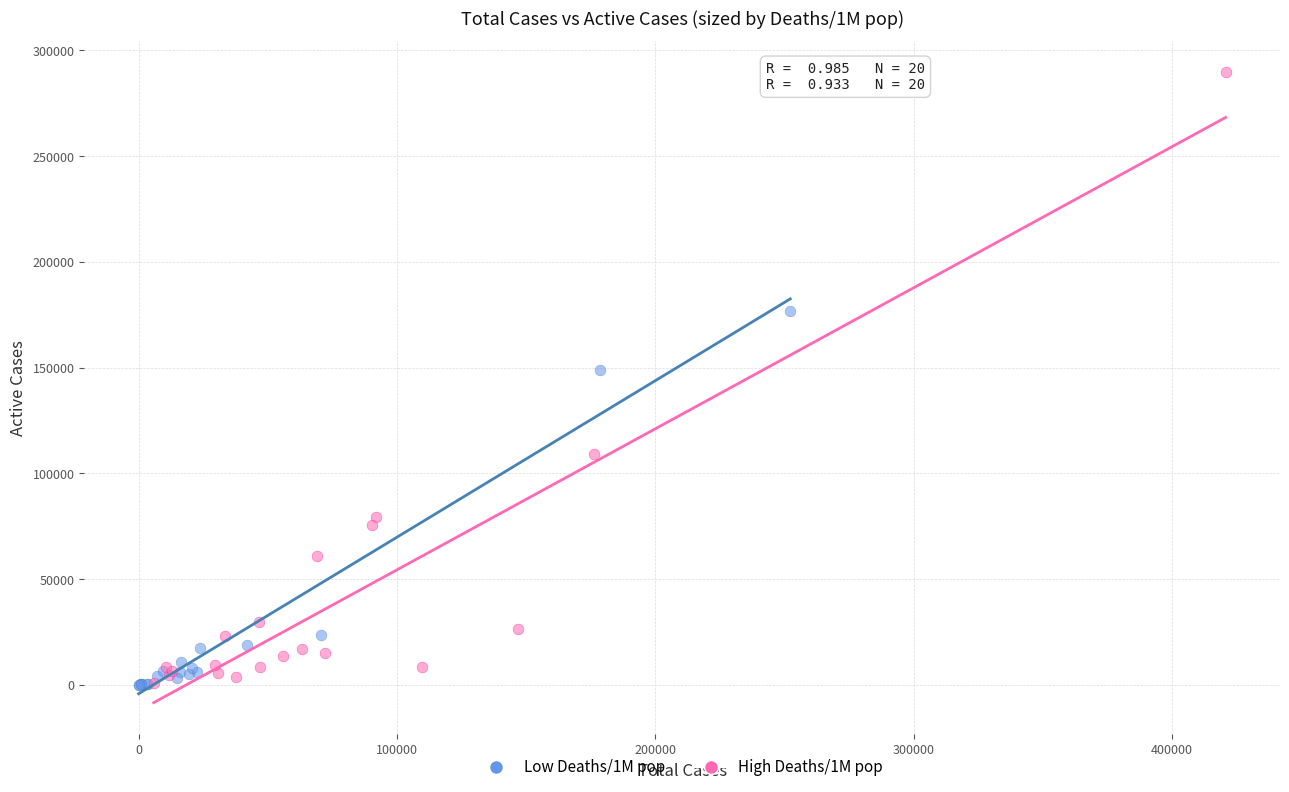

Which series reaches the maximum Y coordinate?

High Deaths/1M pop